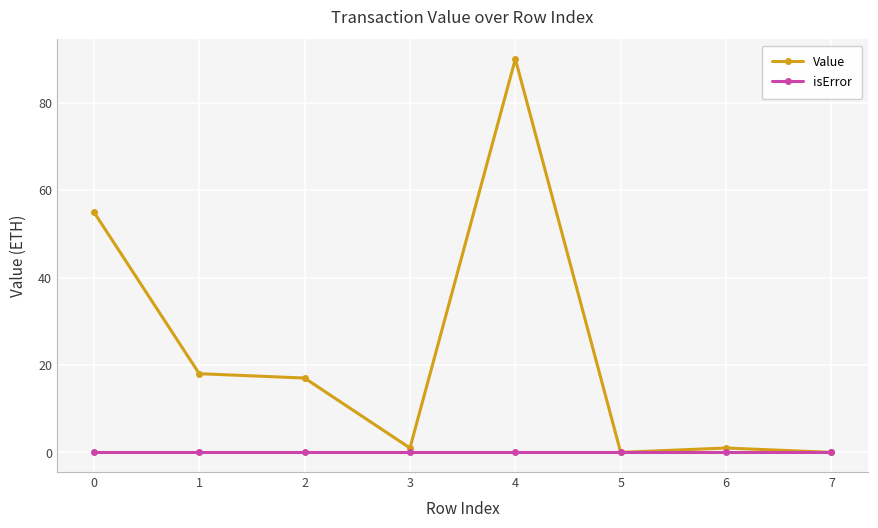

At how many categories does at least one series exceed 15?

4